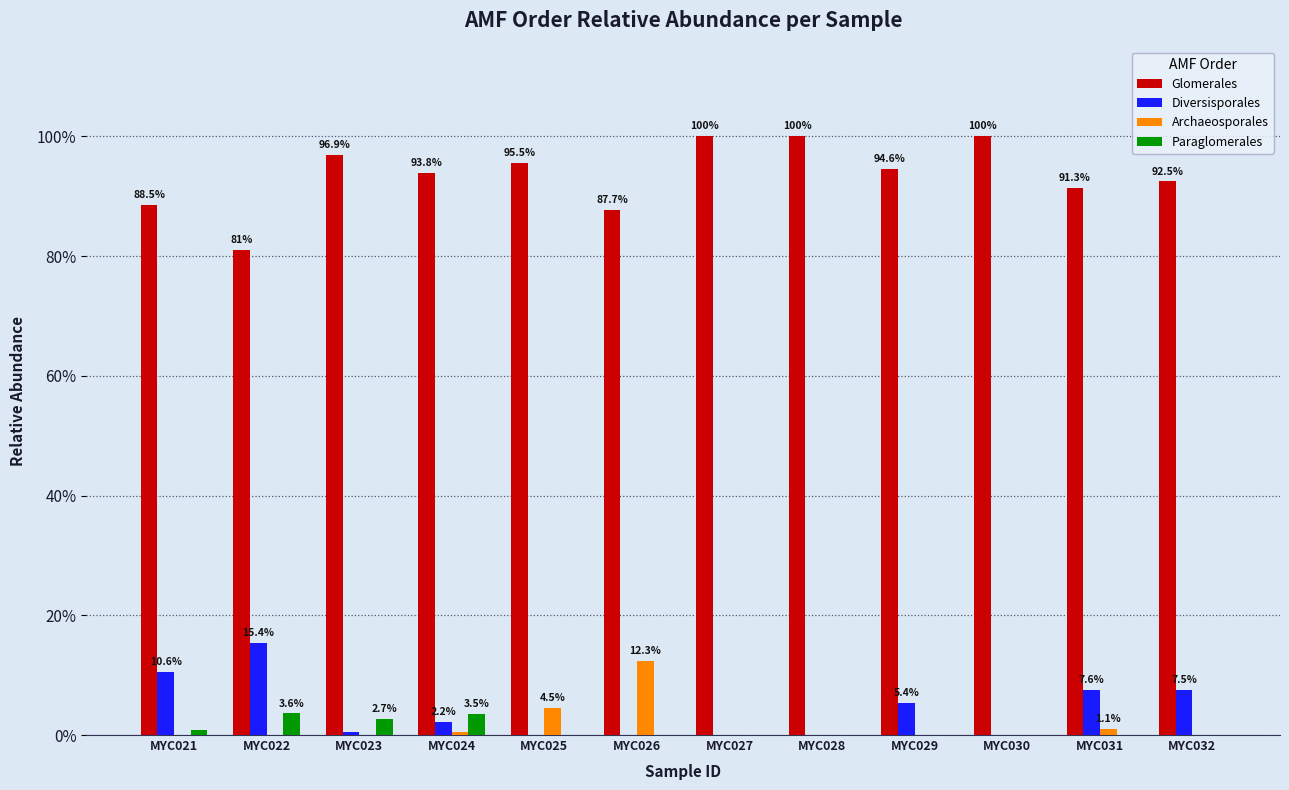

Rank the categories by Paraglomerales value from lowest to highest.

MYC025, MYC026, MYC027, MYC028, MYC029, MYC030, MYC031, MYC032, MYC021, MYC023, MYC024, MYC022